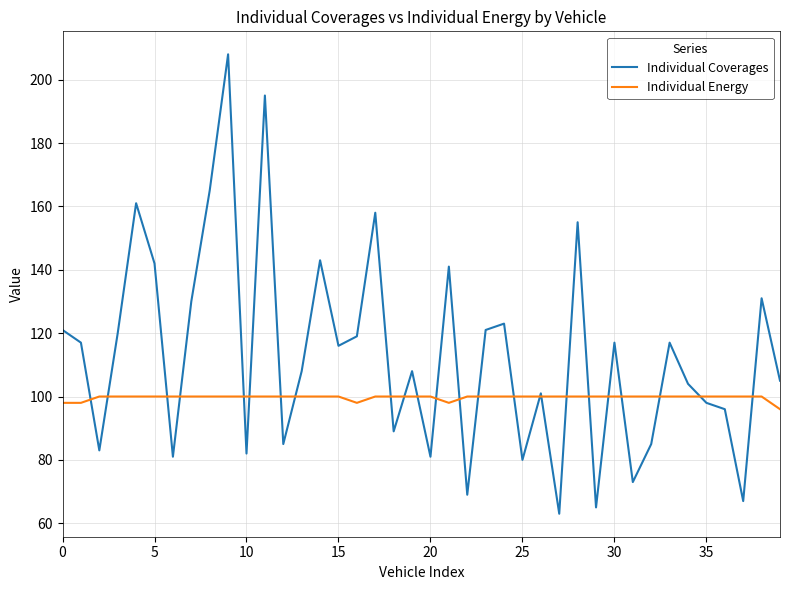

Which series has the widest spread of values?

Individual Coverages